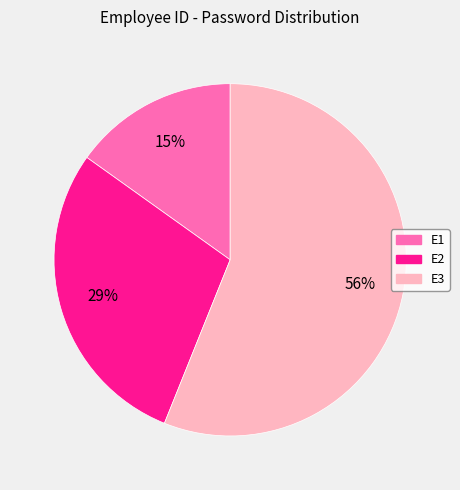

What percentage is the E2 slice, to the nearest percent?

29%